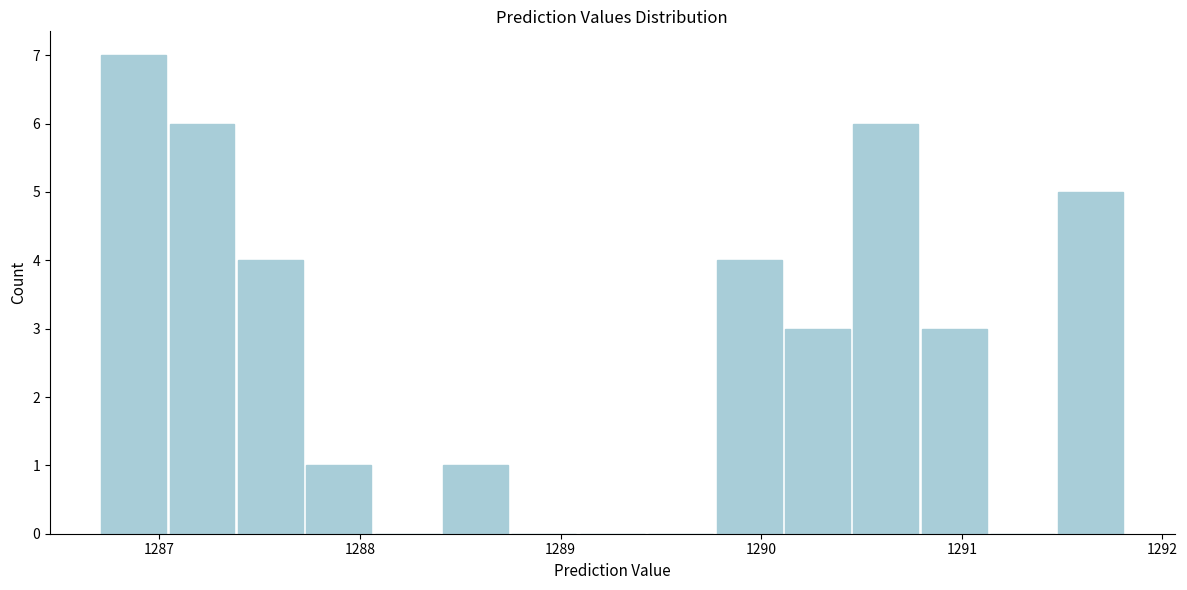

Around what value on the x-axis is the tallest bar? Give the approximate position of its centre, as read against the axis.

1286.9